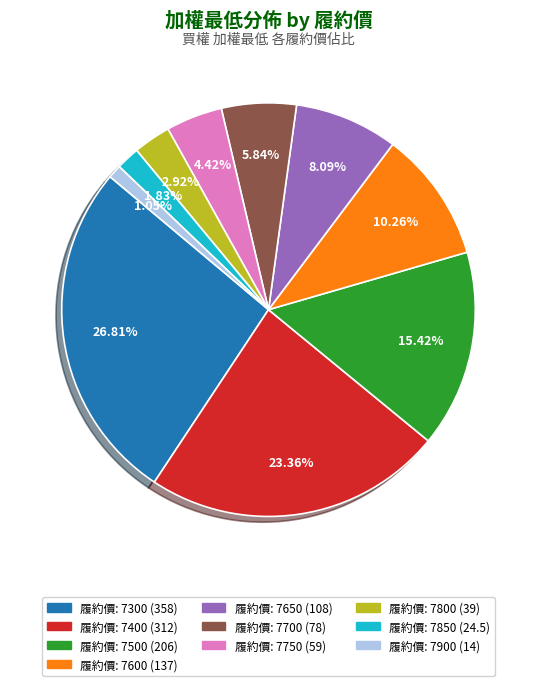

Is there a majority slice in this chart?

No